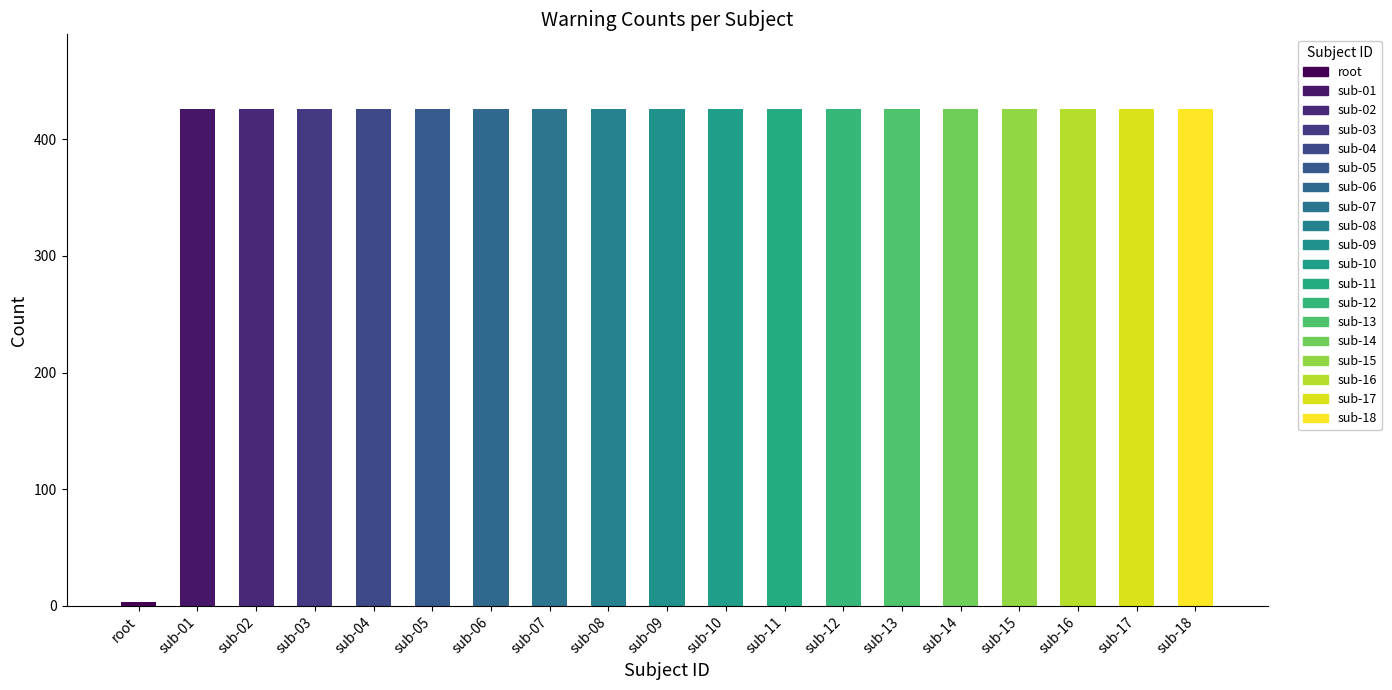

Does the chart contain stacked bars?

No